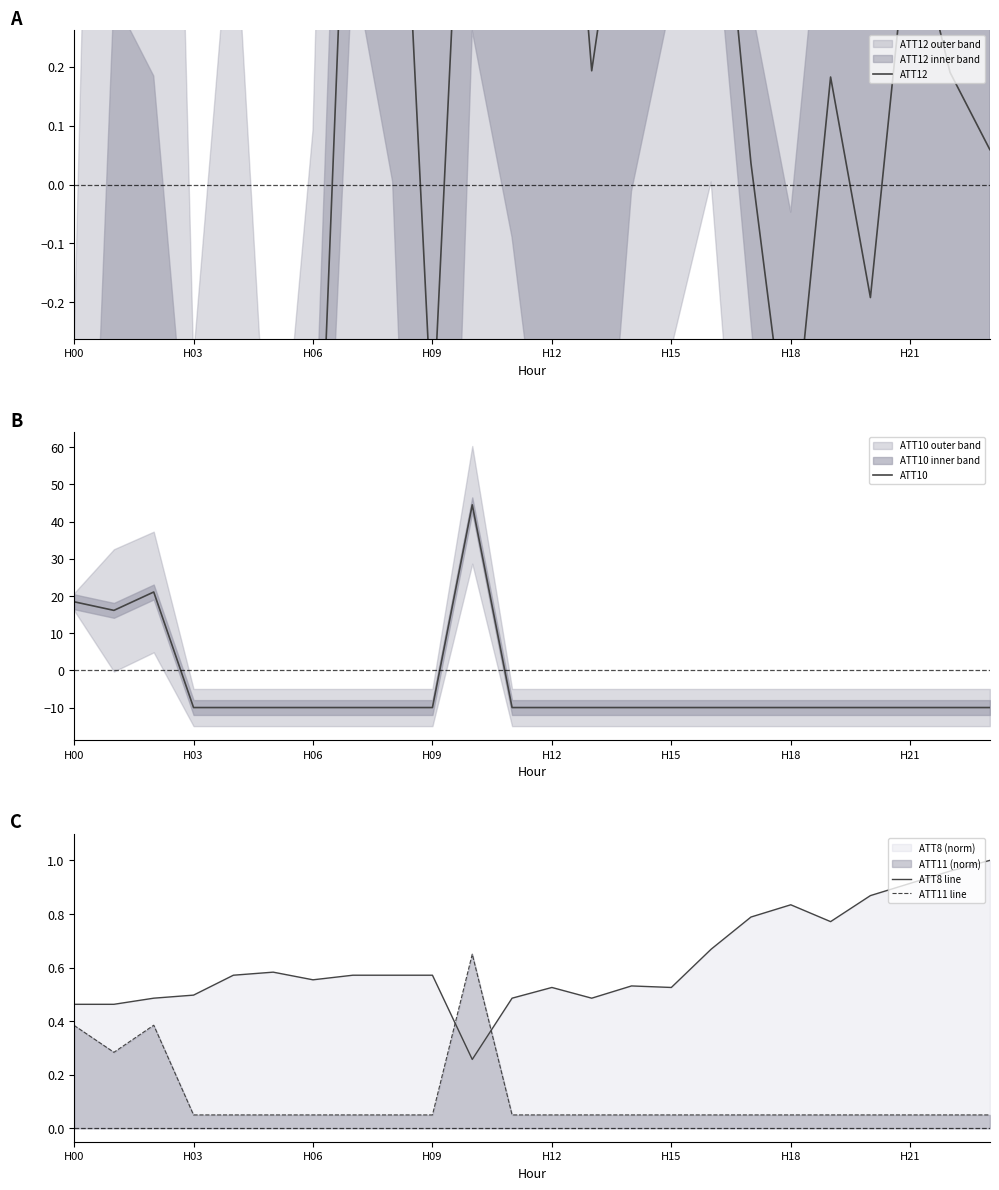

At which category is the sum across all series the highest?

10